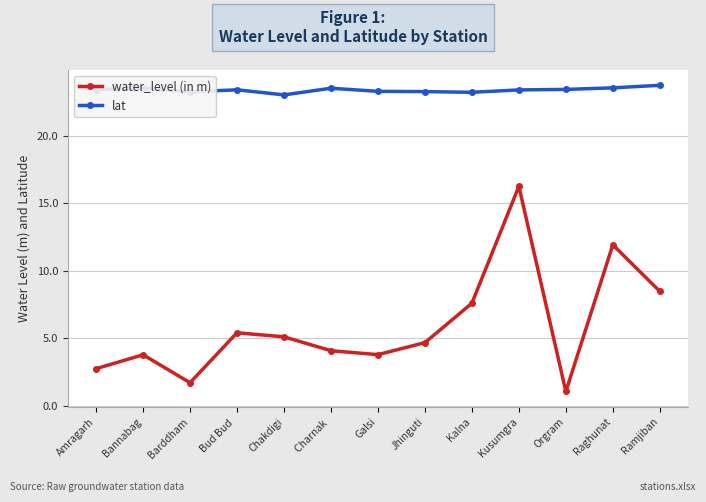

What position from the left is Bud Bud ?

4